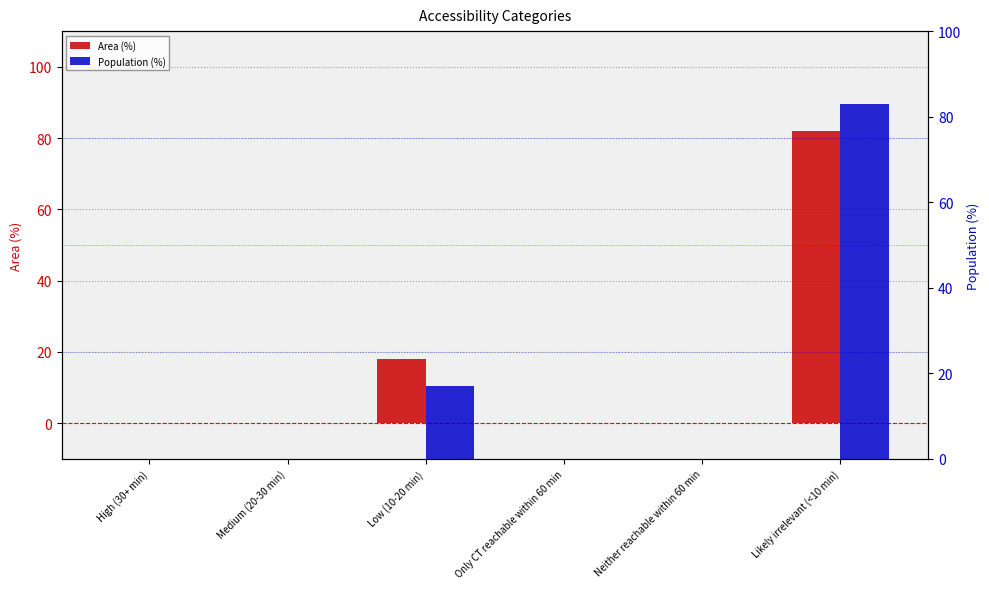

How many series are shown in this chart?

2